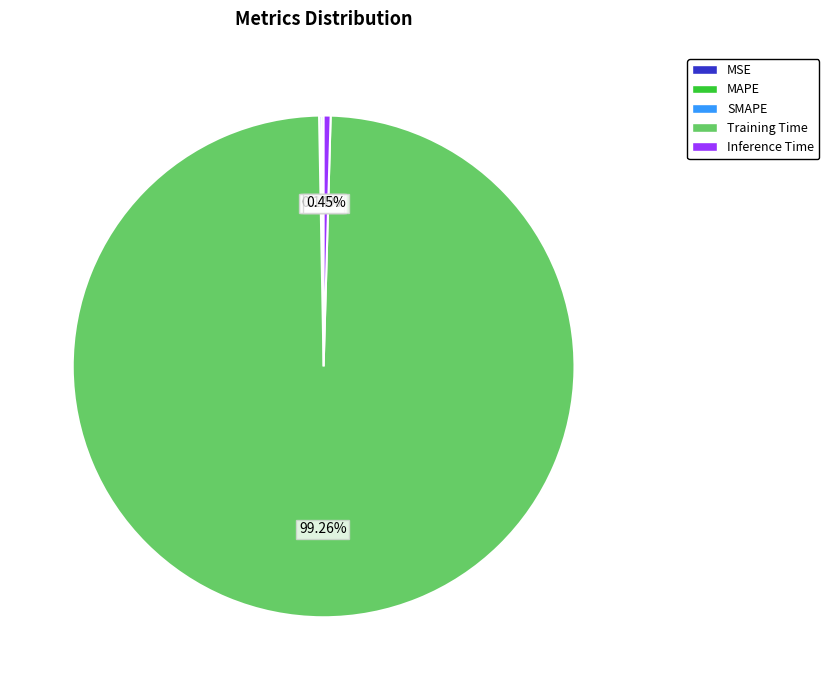

Which slice is the largest?

Training Time